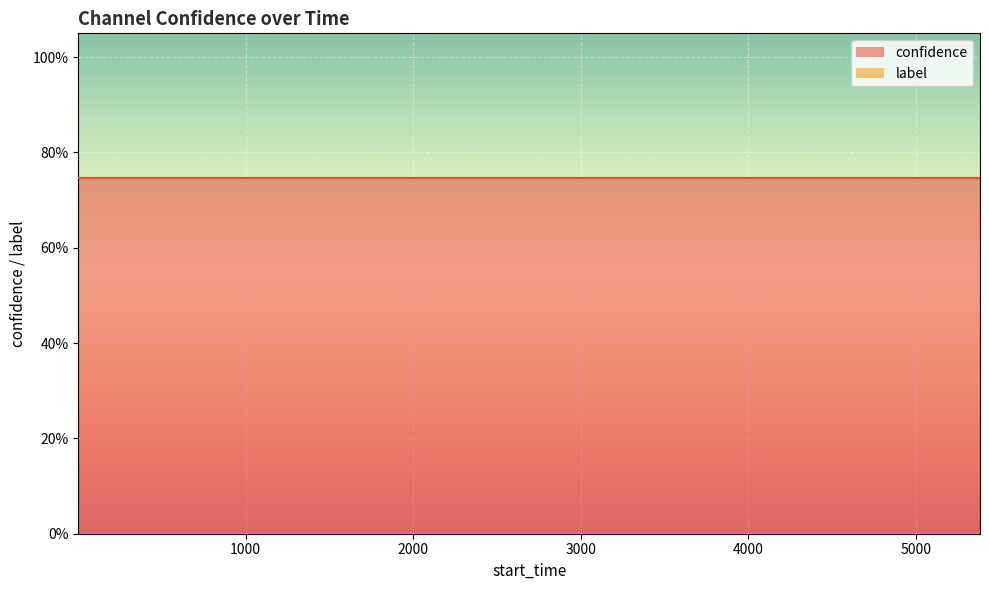

Reading right to left, extract all data points from this chart.

confidence: 19=0.7	18=0.7	17=0.7	16=0.7	15=0.7	14=0.7	13=0.7	12=0.7	11=0.7	10=0.7	9=0.7	8=0.7	7=0.7	6=0.7	5=0.7	4=0.7	3=0.7	2=0.7	1=0.7	0=0.7
label: 19=0.0	18=0.0	17=0.0	16=0.0	15=0.0	14=0.0	13=0.0	12=0.0	11=0.0	10=0.0	9=0.0	8=0.0	7=0.0	6=0.0	5=0.0	4=0.0	3=0.0	2=0.0	1=0.0	0=0.0